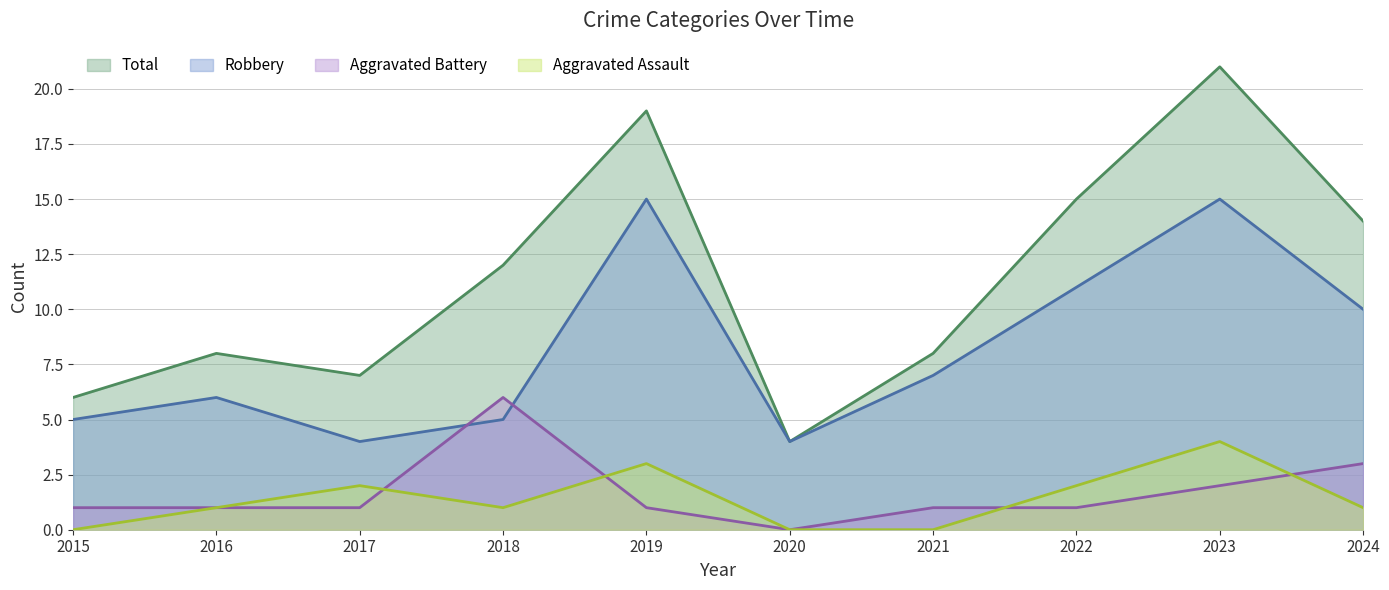

Is the value of Total at 2022 greater than the value of Aggravated Assault at 2019?

Yes